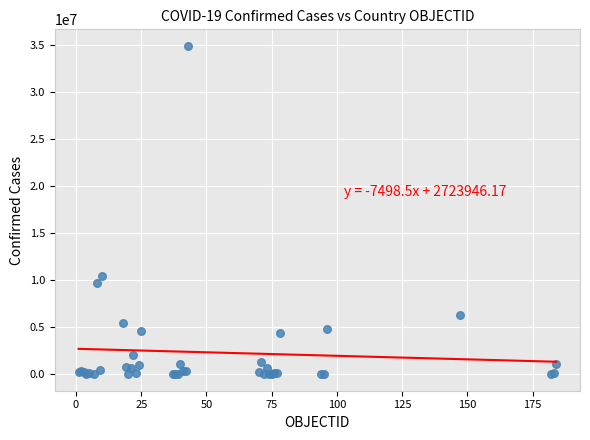

What Y value in the scatter plot is closest to 17489340?

10493919